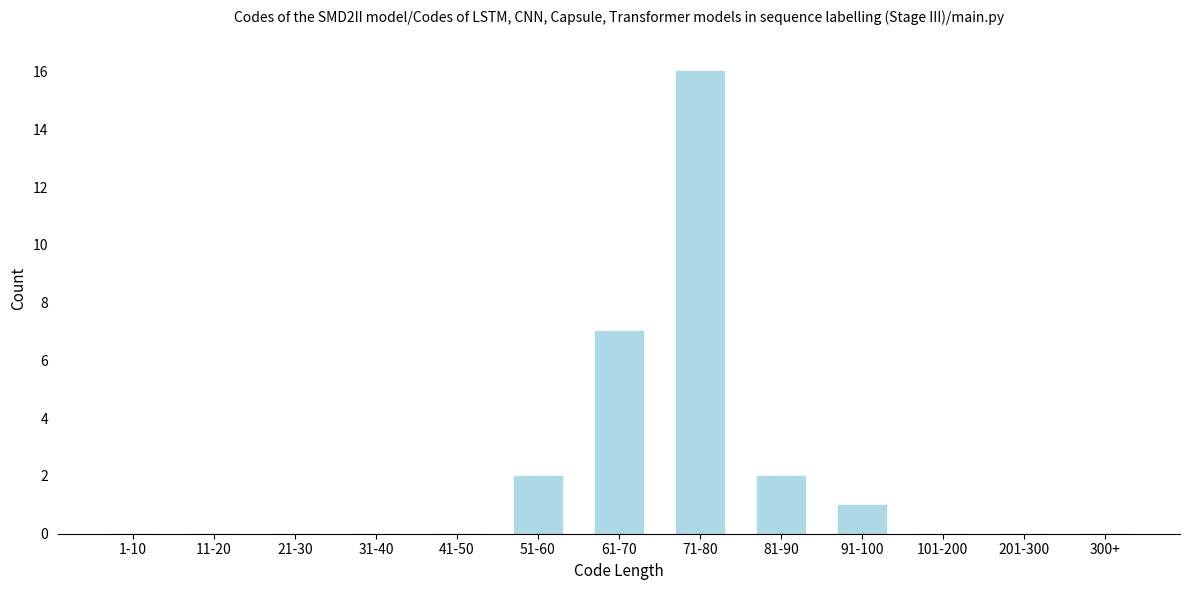

Reading left to right, what are all the values shown in this chart?

1-10=0	11-20=0	21-30=0	31-40=0	41-50=0	51-60=2	61-70=7	71-80=16	81-90=2	91-100=1	101-200=0	201-300=0	300+=0